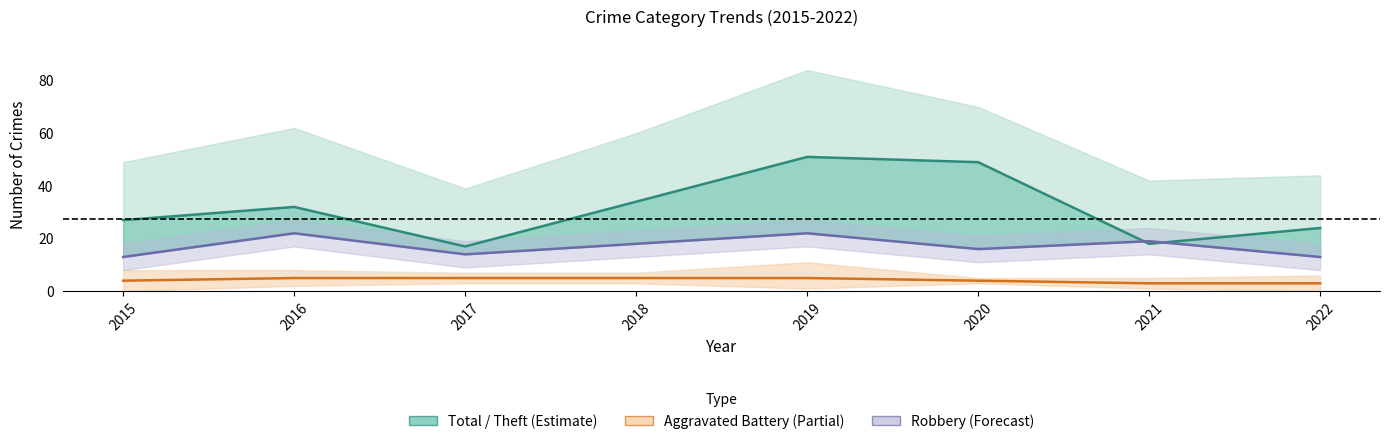

At which category does Theft (line) reach its first local peak?

2016